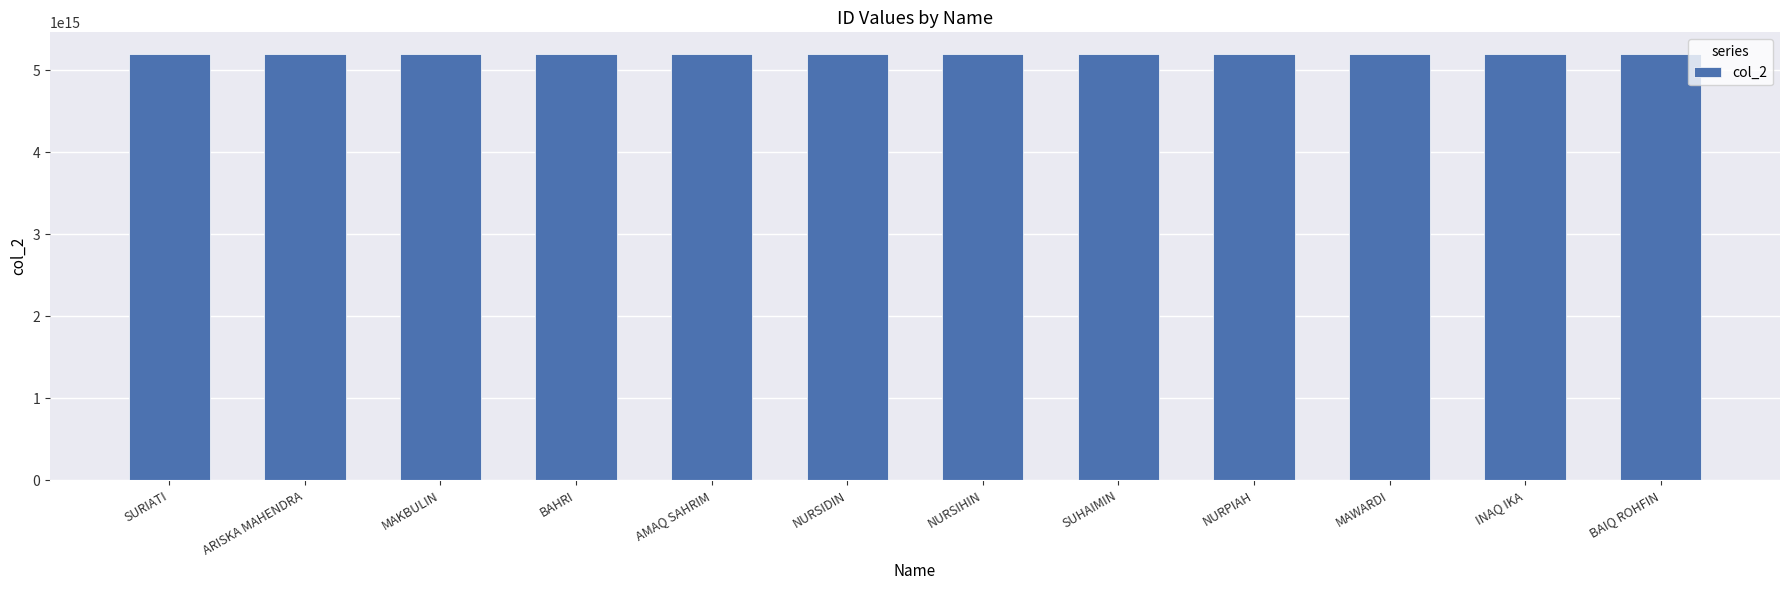

What is the label of the 5th bar from the left?

AMAQ SAHRIM